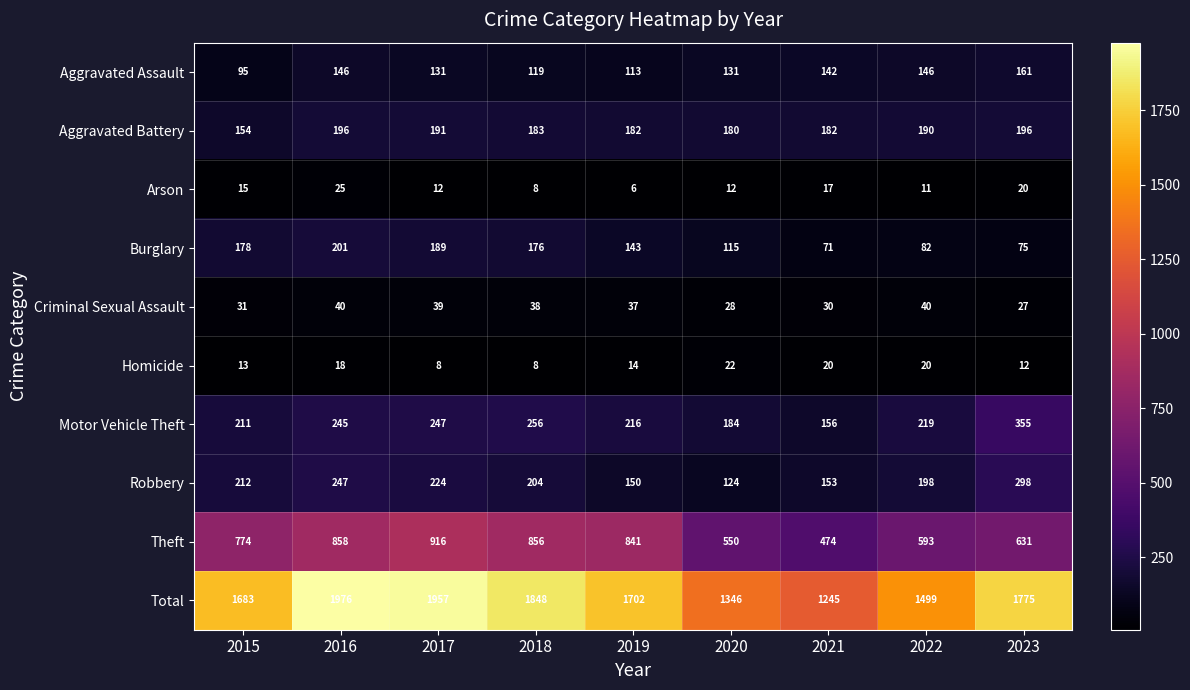

What value does the Criminal Sexual Assault series have at 2020, to the nearest 10?

30